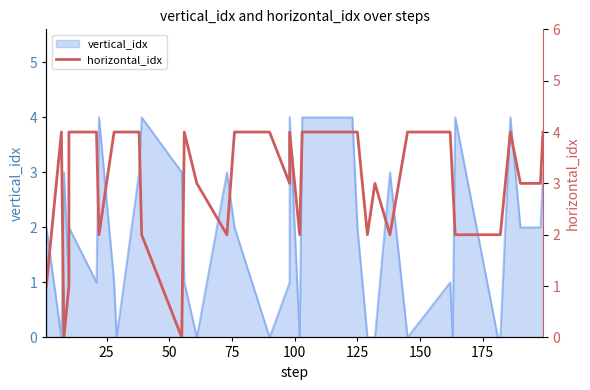

What is the greatest value displayed?

4